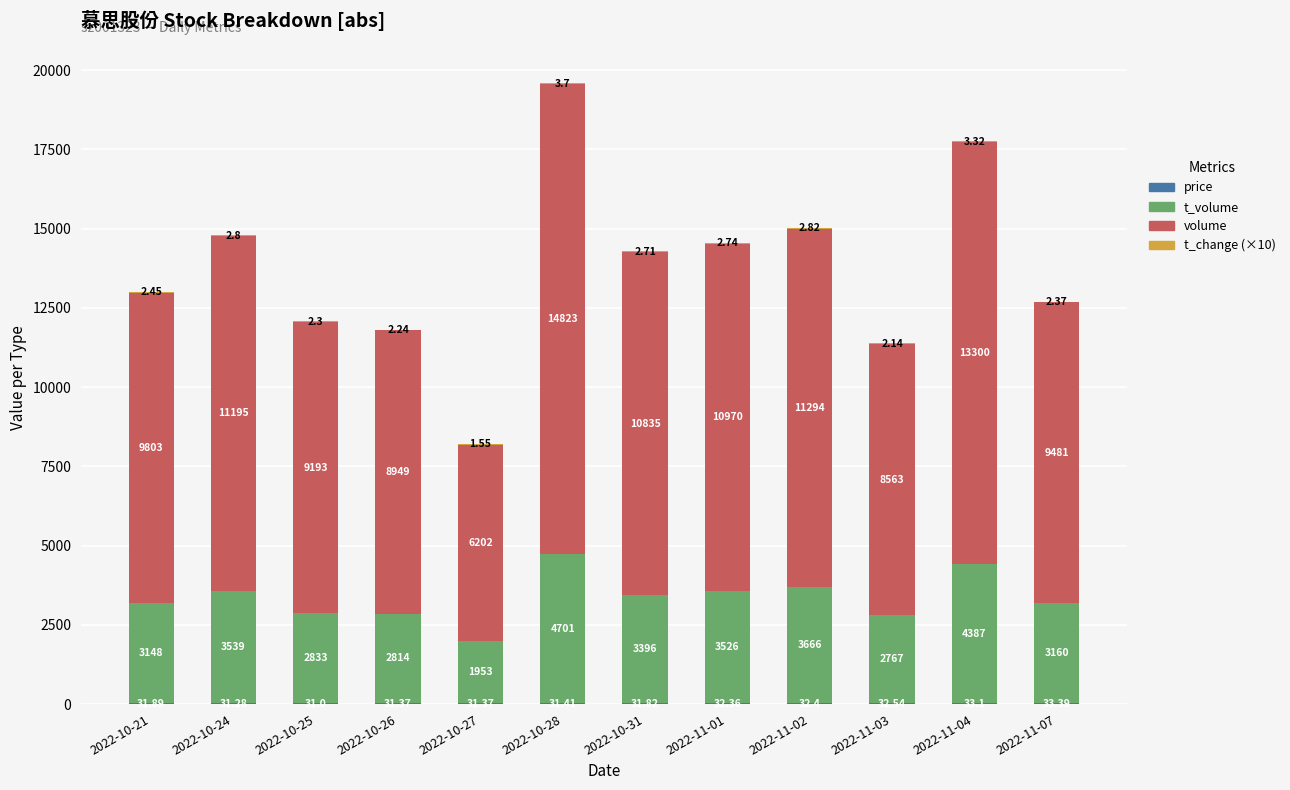

What is the total value across all series at 2022-10-25?

12080.0